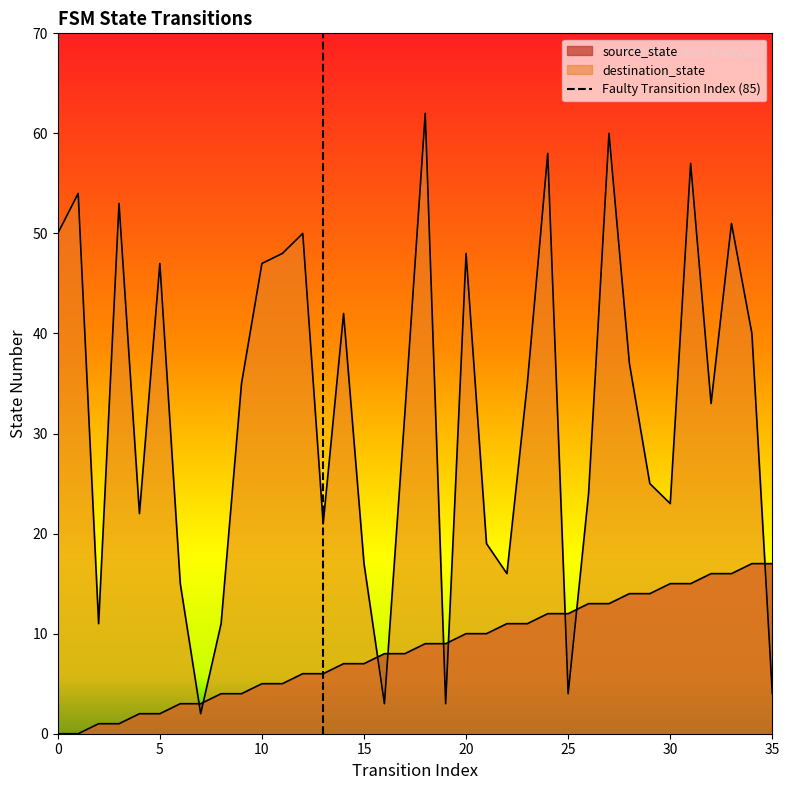

Reading right to left, list all the values displayed in this chart.

source_state: 35=17	34=17	33=16	32=16	31=15	30=15	29=14	28=14	27=13	26=13	25=12	24=12	23=11	22=11	21=10	20=10	19=9	18=9	17=8	16=8	15=7	14=7	13=6	12=6	11=5	10=5	9=4	8=4	7=3	6=3	5=2	4=2	3=1	2=1	1=0	0=0
destination_state: 35=4	34=40	33=51	32=33	31=57	30=23	29=25	28=37	27=60	26=24	25=4	24=58	23=35	22=16	21=19	20=48	19=3	18=62	17=32	16=3	15=17	14=42	13=21	12=50	11=48	10=47	9=35	8=11	7=2	6=15	5=47	4=22	3=53	2=11	1=54	0=50